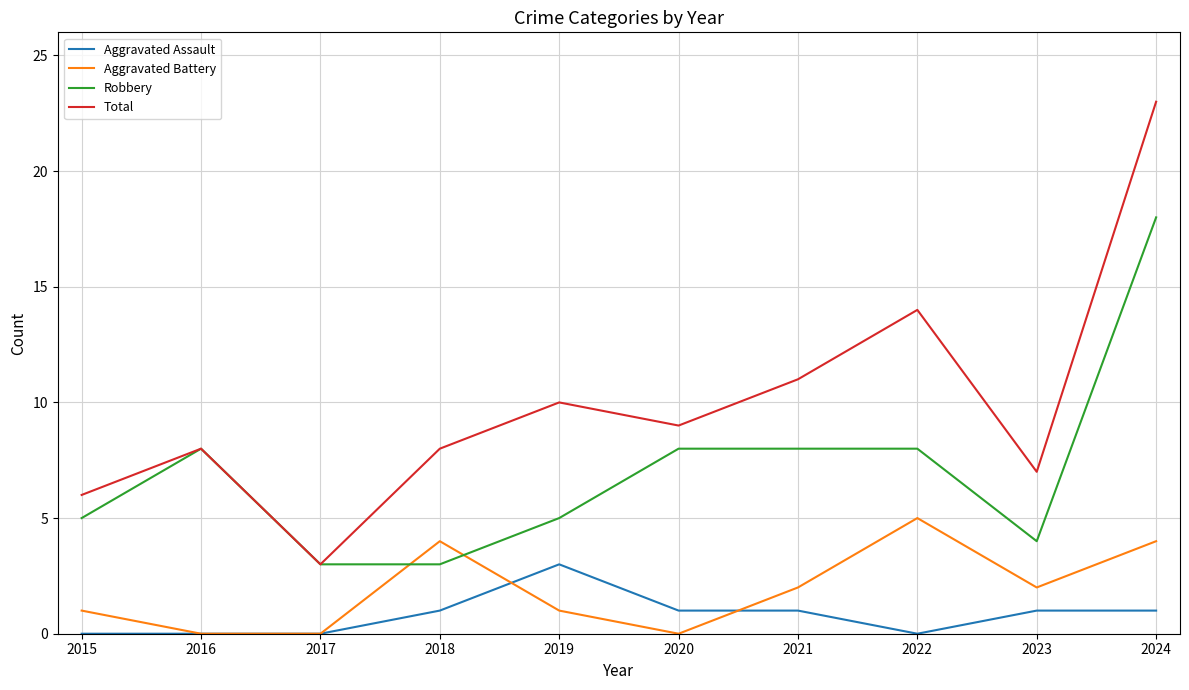

True or false: Robbery and Aggravated Assault cross at least once.

False